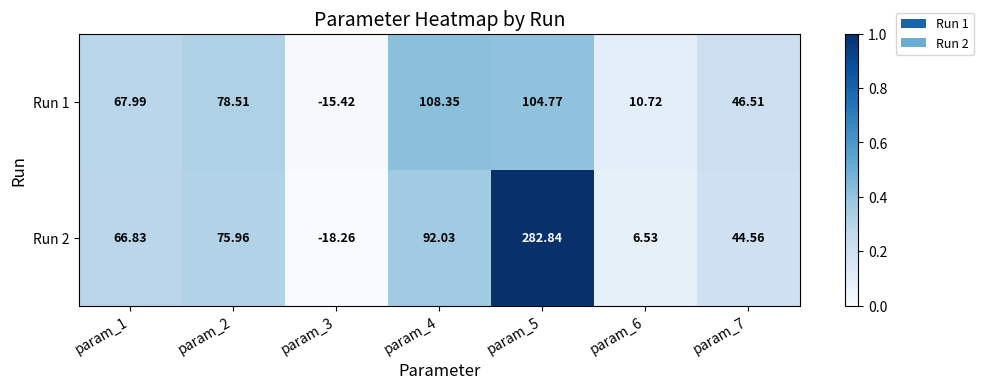

Is the value of Run 2 at param_1 greater than the value of Run 1 at param_1?

No